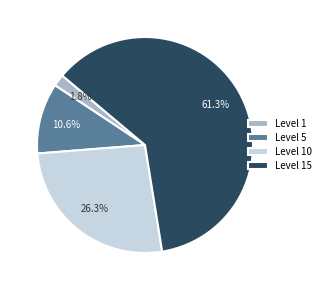

Which slice is the largest?

Level 15